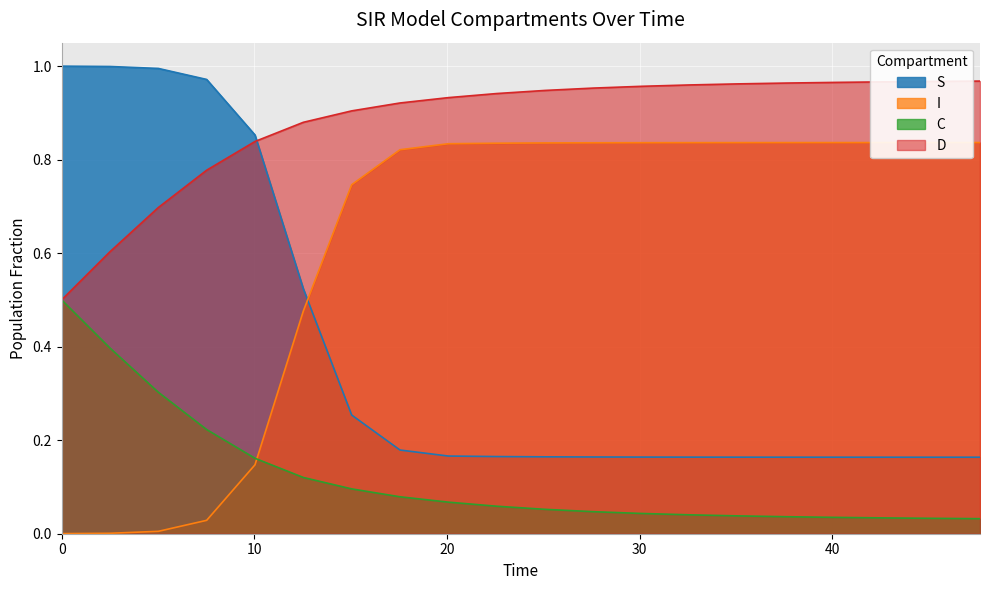

Which series has the largest total across all categories?

D